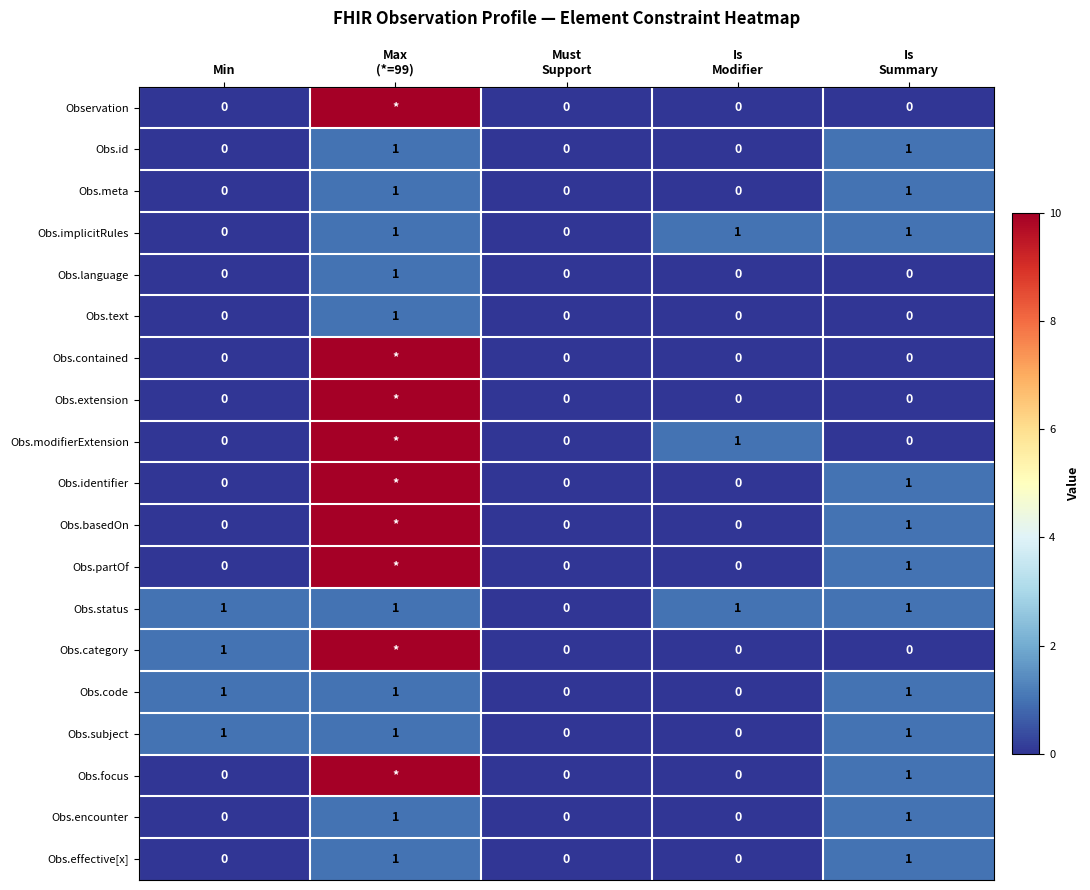

Which category has the highest value across all series?

Max
(*=99)